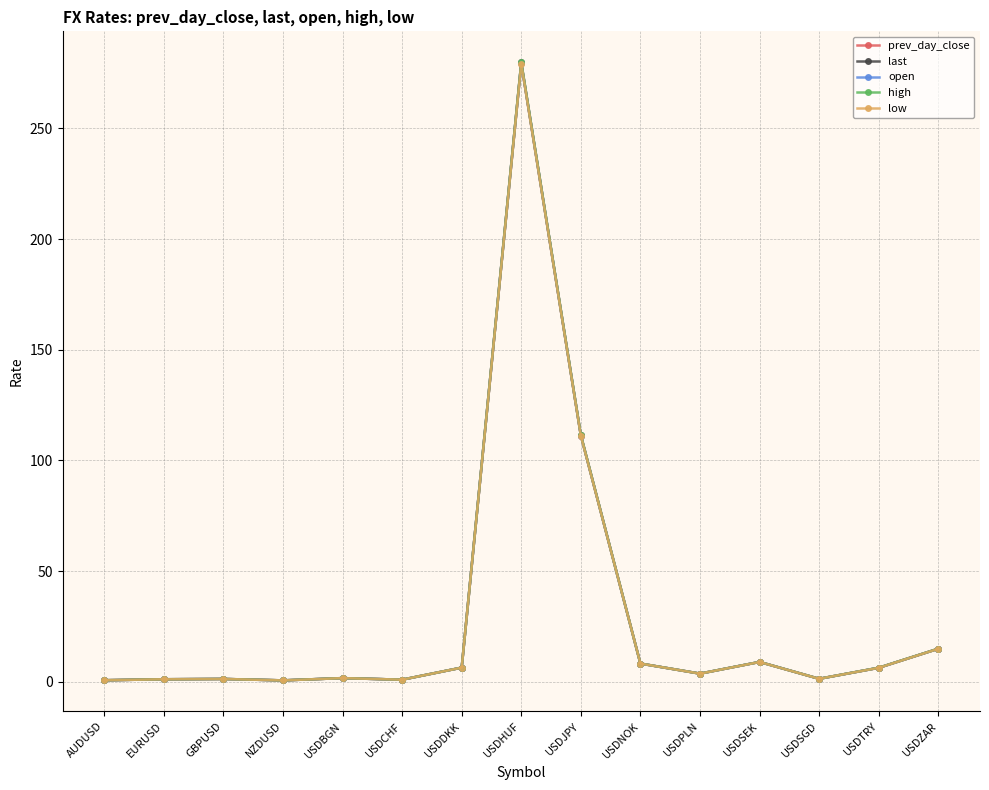

How many values in the last series are below 3?

7